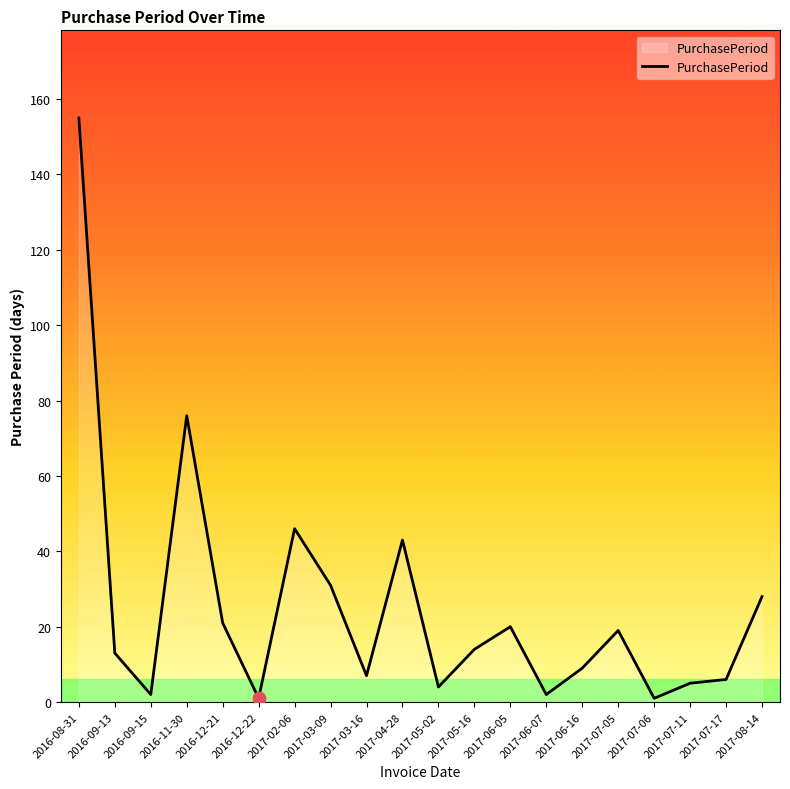

What is the ratio of the value at 2017-07-11 to the value at 2017-06-07?

2.5